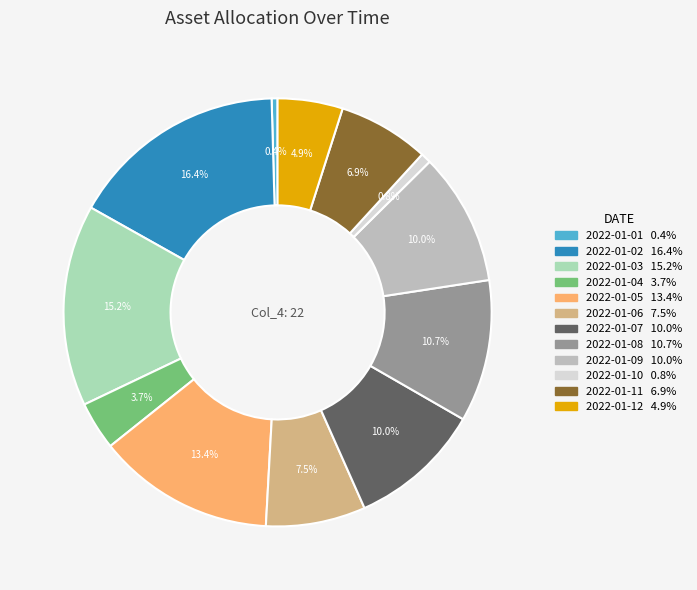

Is the sum of 2022-01-04 and 2022-01-09 greater than half?

No